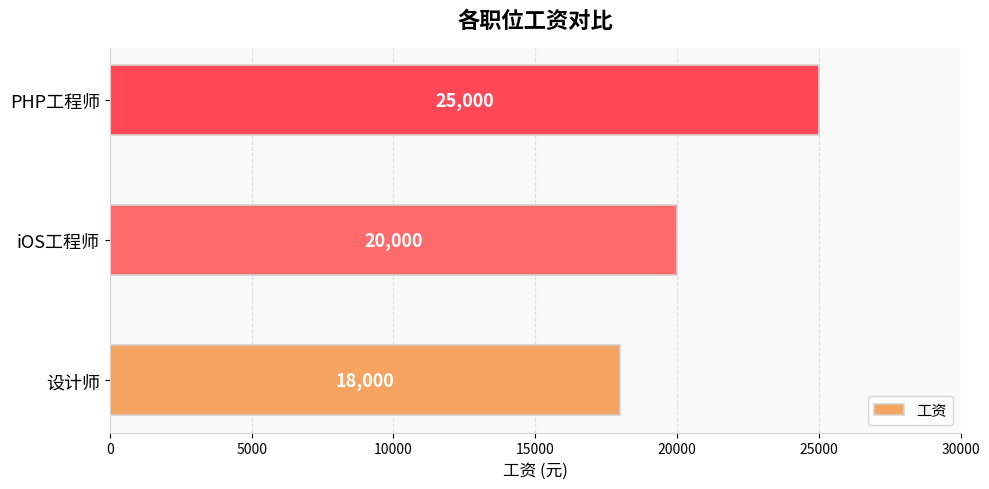

How many values are below 20000?

1